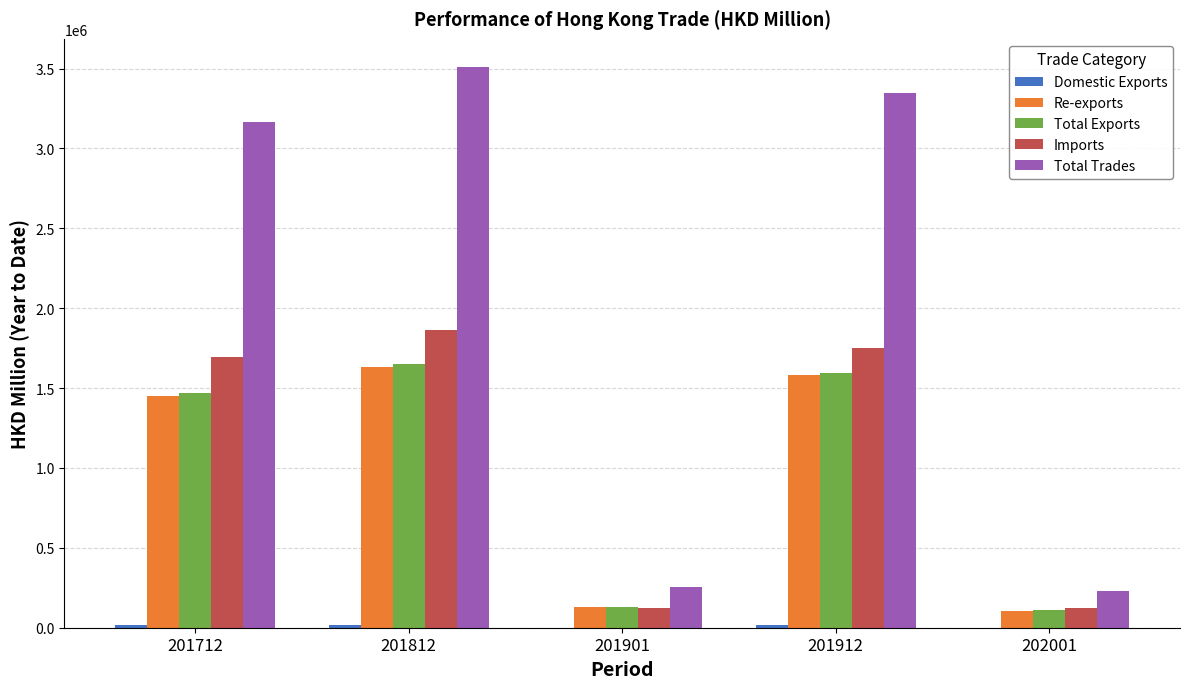

What is the highest value of the Total Exports series?

1650149.8